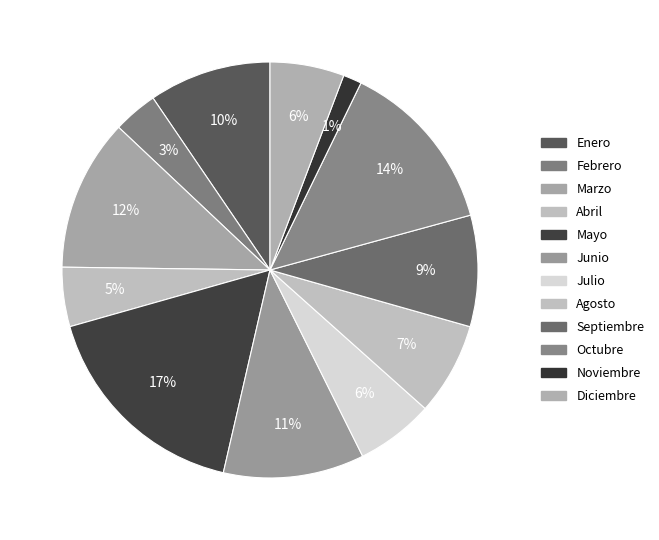

How many slices are in this pie chart?

12